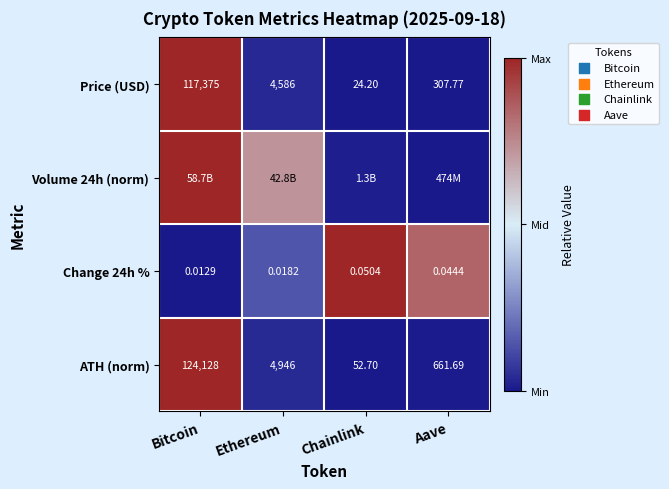

Rank the categories by Price (USD) value from lowest to highest.

Chainlink, Aave, Ethereum, Bitcoin